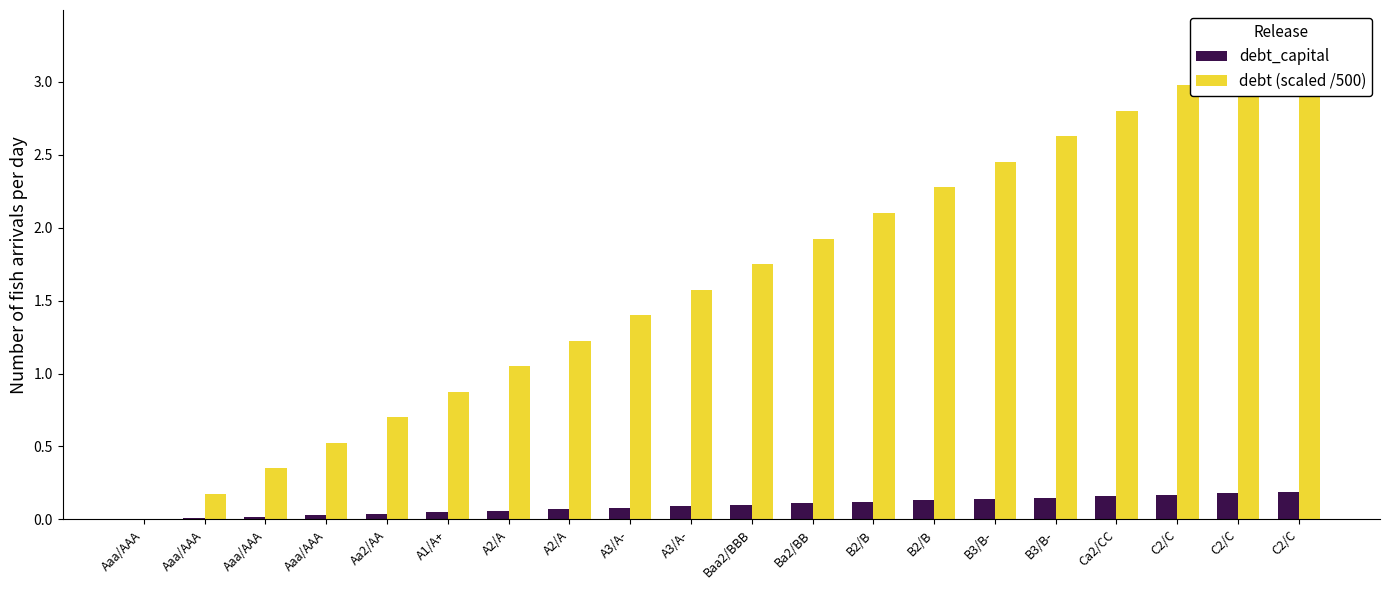

What value does the debt_capital series have at B3/B-?

0.1